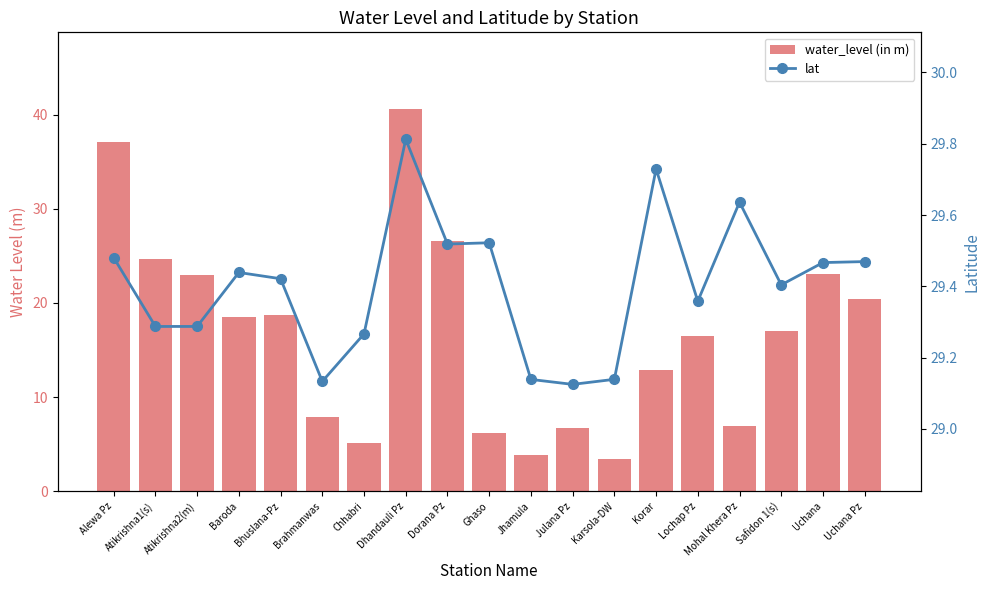

List the labels in order of water_level (in m) value, smallest first.

Karsola-DW, Jhamula, Chhabri, Ghaso, Julana Pz, Mohal Khera Pz, Brahmanwas, Korar, Lochap Pz, Safidon 1(s), Baroda, Bhuslana-Pz, Uchana Pz, Atikrishna2(m), Uchana, Atikrishna1(s), Dorana Pz, Alewa Pz, Dhandauli Pz